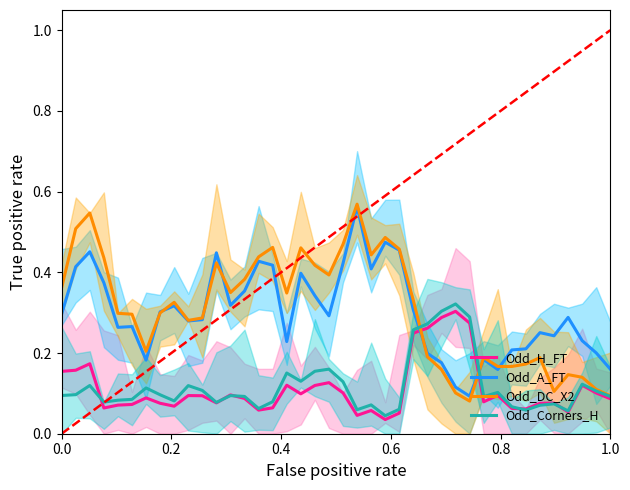

What is the sum of all Odd_Corners_H values?

4.7